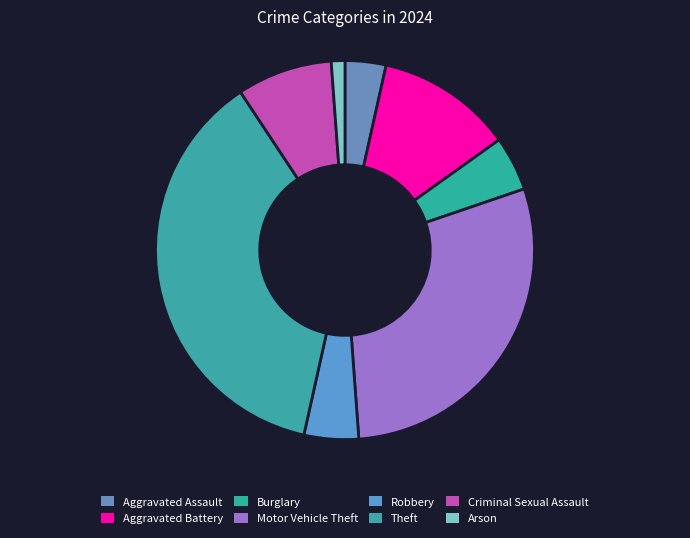

How many segments does this pie chart have?

8